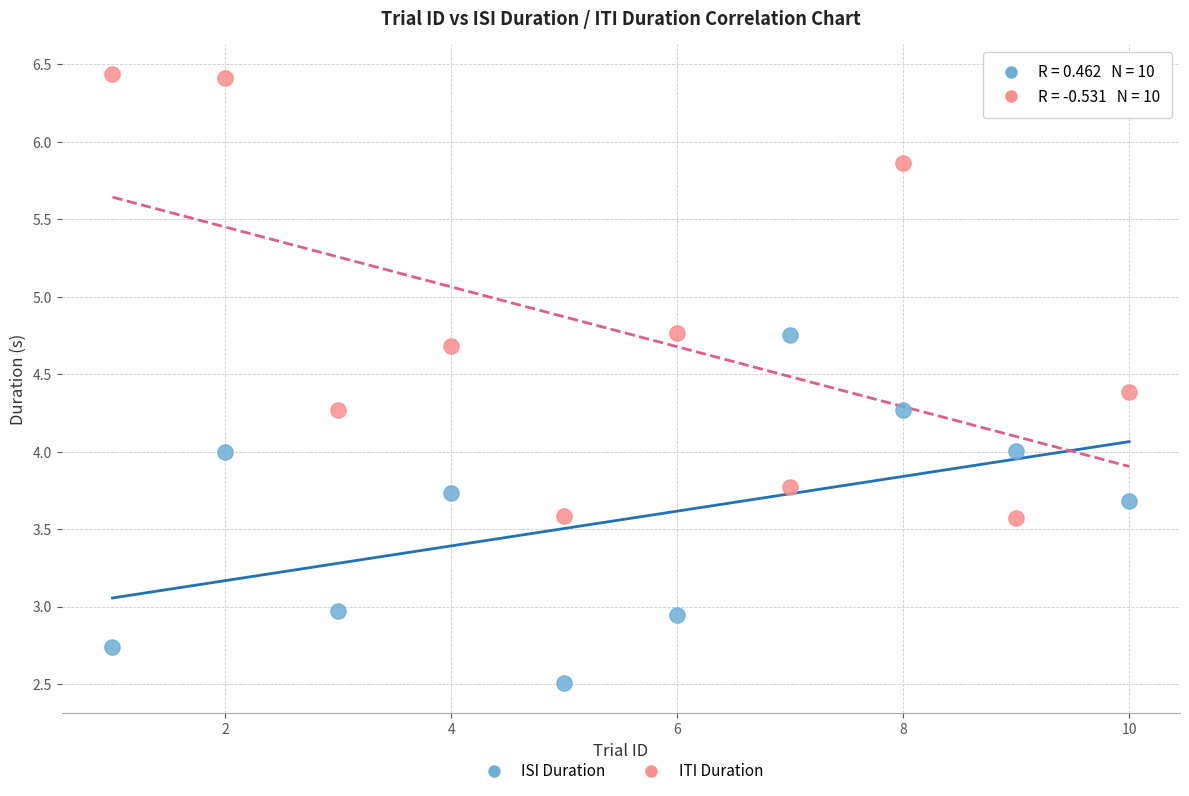

Which series has the largest Y range (max minus min)?

ITI Duration